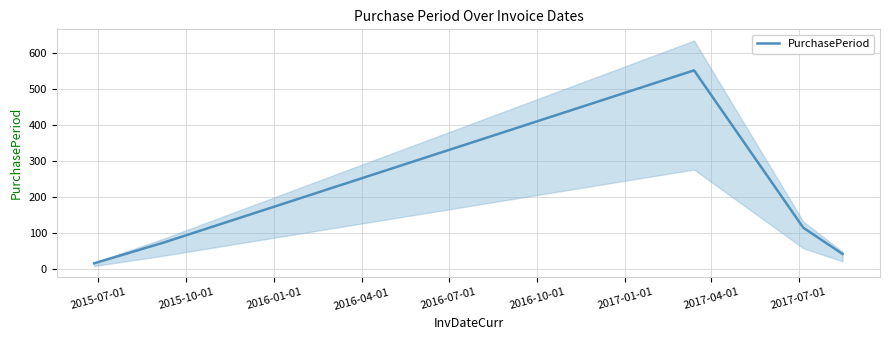

What is the lowest value of the PurchasePeriod series?

15